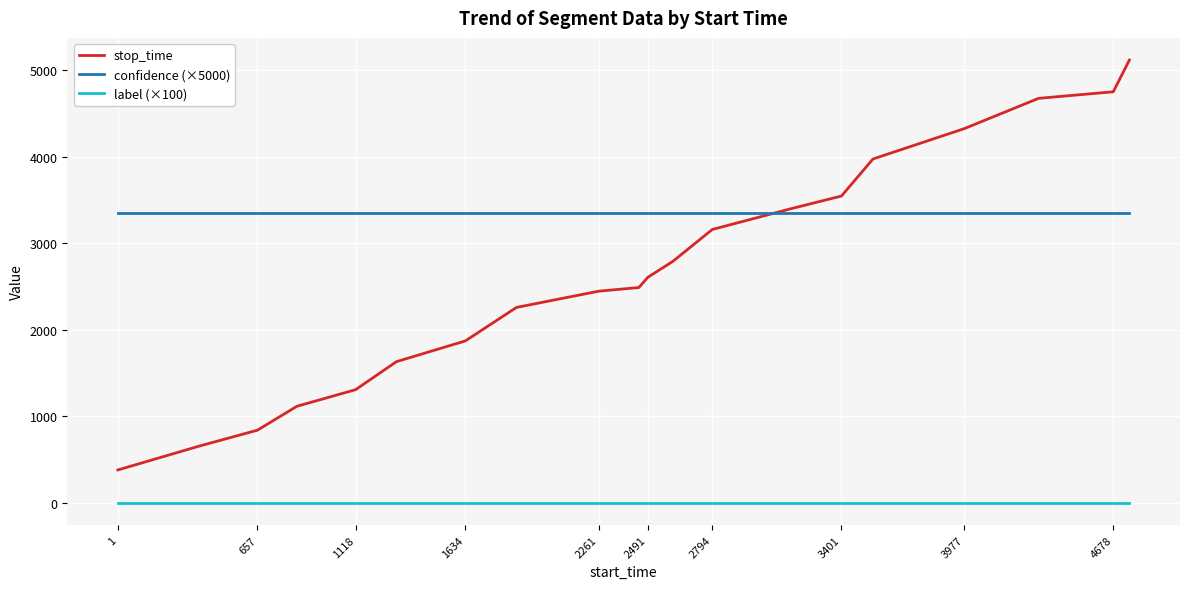

Rank the series by their maximum value, from lowest to highest.

label (×100), confidence (×5000), stop_time